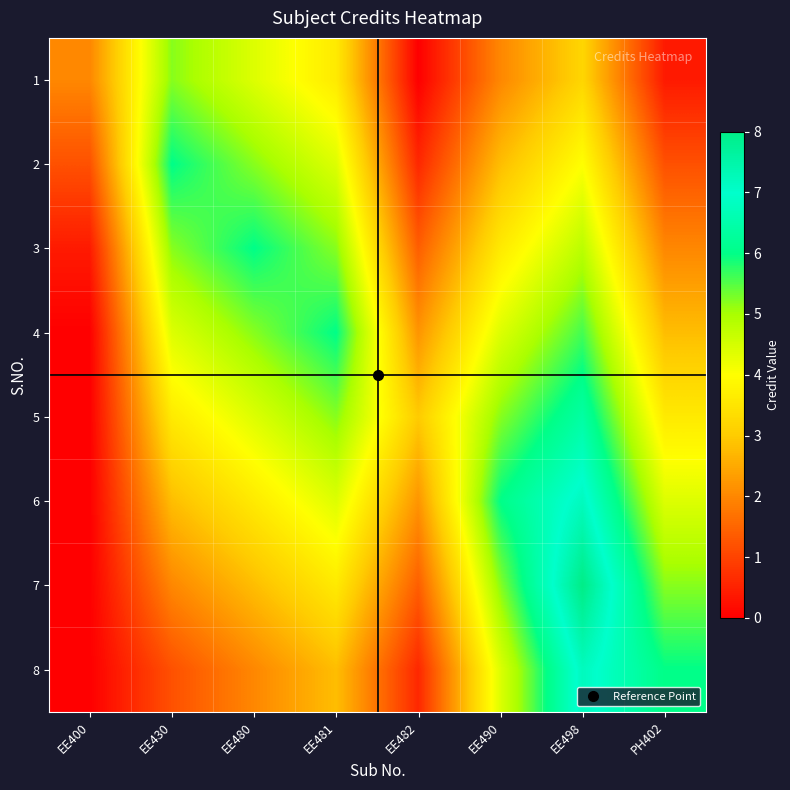

Reading left to right, extract all data points from this chart.

1: EE400=2.0	EE430=5.2	EE480=4.4	EE481=3.6	EE482=0.0	EE490=2.0	EE498=3.2	PH402=0.4
2: EE400=1.2	EE430=6.0	EE480=5.2	EE481=4.4	EE482=0.6	EE490=2.8	EE498=4.0	PH402=1.2
3: EE400=0.4	EE430=5.2	EE480=6.0	EE481=5.2	EE482=1.4	EE490=3.6	EE498=4.8	PH402=2.0
4: EE400=0.0	EE430=4.4	EE480=5.2	EE481=6.0	EE482=2.2	EE490=4.4	EE498=5.6	PH402=2.8
5: EE400=0.0	EE430=3.6	EE480=4.4	EE481=5.2	EE482=3.0	EE490=5.2	EE498=6.4	PH402=3.6
6: EE400=0.0	EE430=2.8	EE480=3.6	EE481=4.4	EE482=2.2	EE490=6.0	EE498=7.2	PH402=4.4
7: EE400=0.0	EE430=2.0	EE480=2.8	EE481=3.6	EE482=1.4	EE490=5.2	EE498=8.0	PH402=5.2
8: EE400=0.0	EE430=1.2	EE480=2.0	EE481=2.8	EE482=0.6	EE490=4.4	EE498=7.2	PH402=6.0